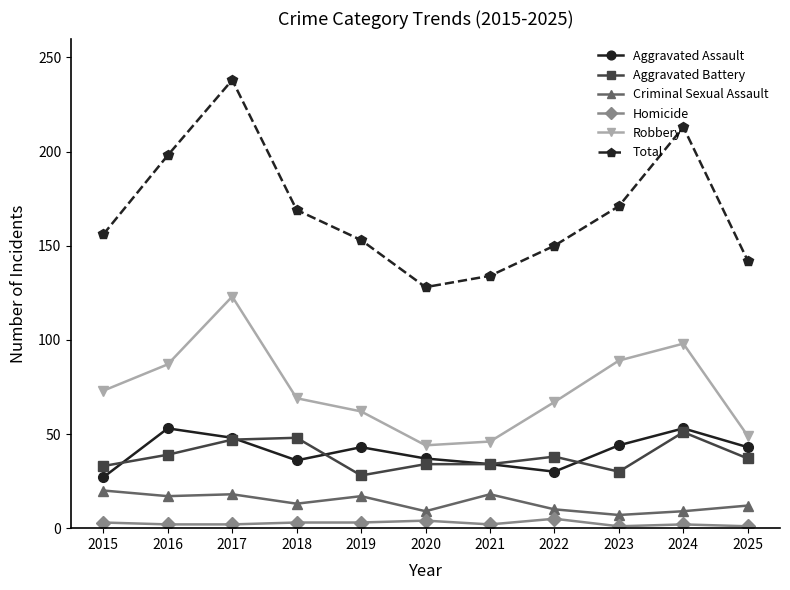

At 2018, list the series in order from largest to smallest.

Total, Robbery, Aggravated Battery, Aggravated Assault, Criminal Sexual Assault, Homicide